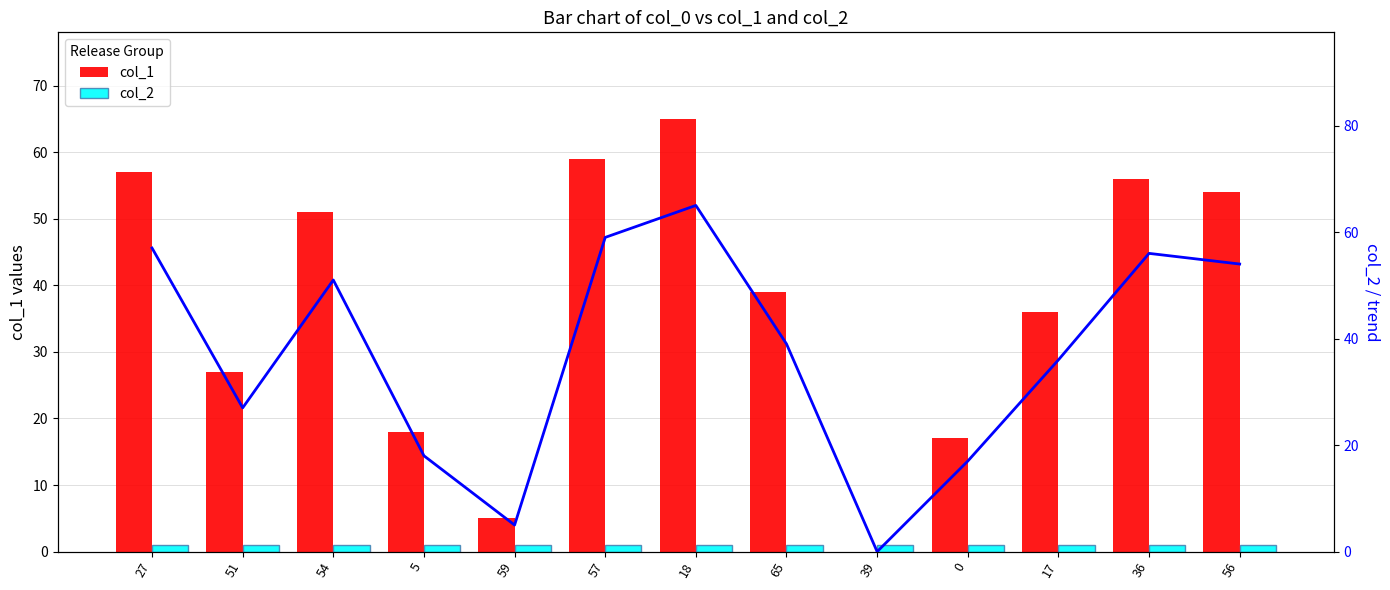

What is the label of the 13th bar from the left?

56